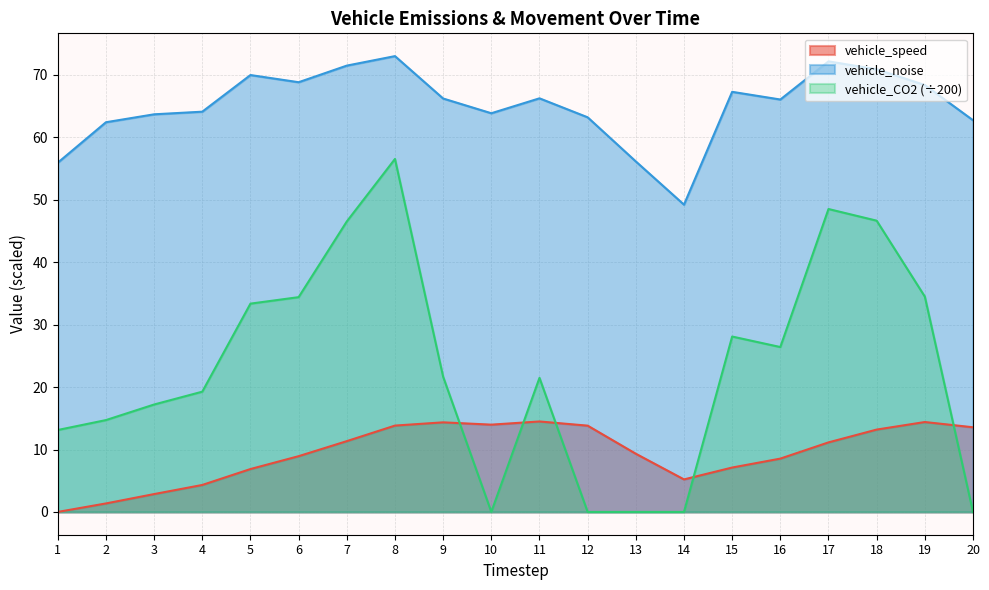

Is the value of vehicle_noise at 4 greater than the value of vehicle_speed at 16?

Yes